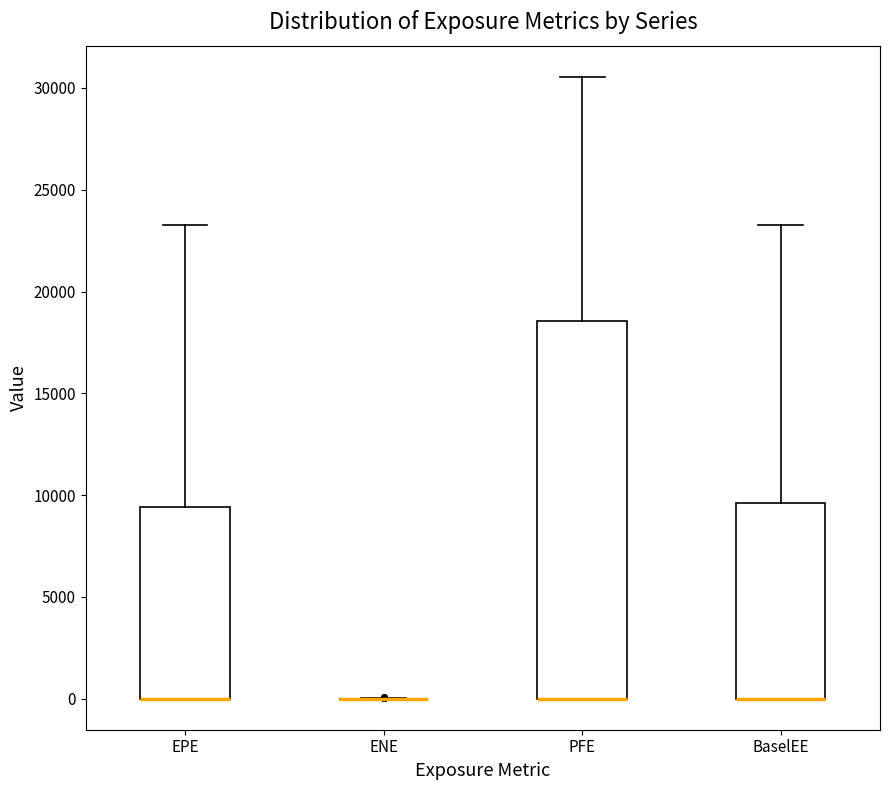

Which box is the tallest, from its lower edge to its upper edge?

PFE